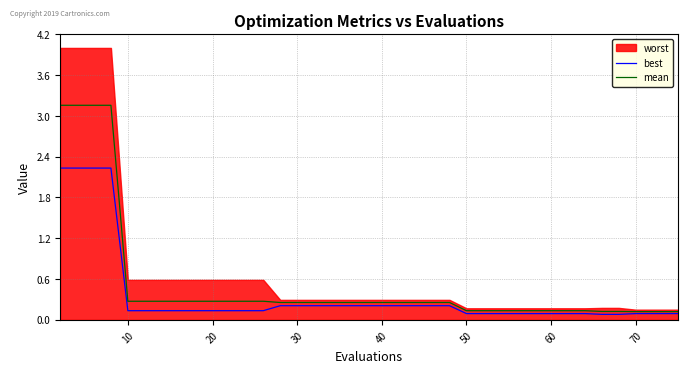

Is it true that best equals 0.1 at 70?

True